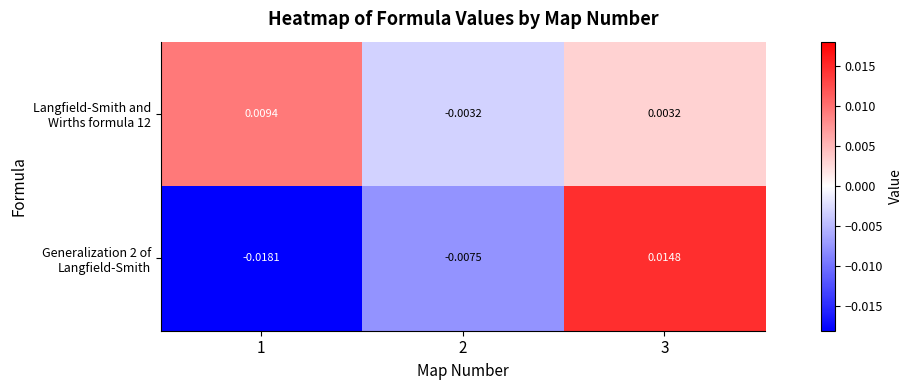

At 2, list the series in order from largest to smallest.

Langfield-Smith and Wirths formula 12, Generalization 2 of Langfield-Smith